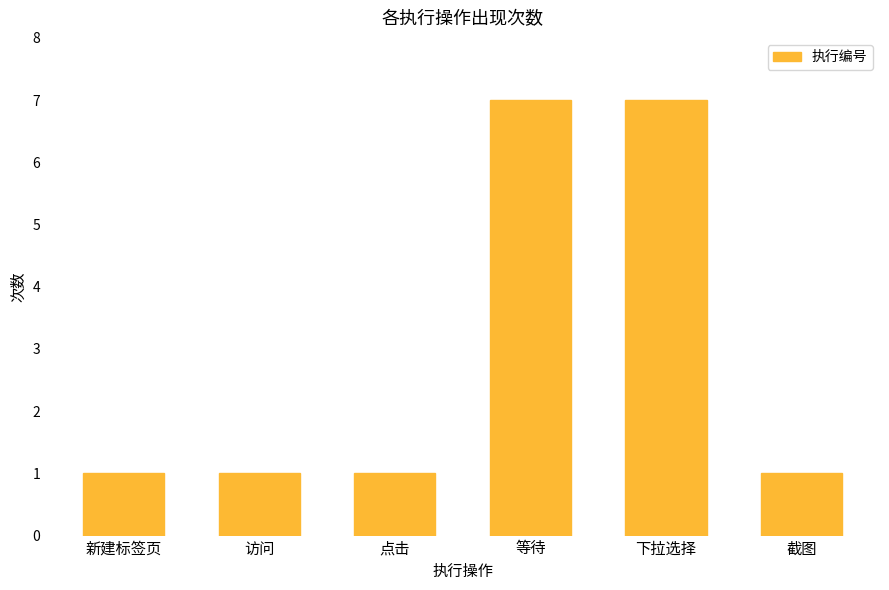

What is the greatest value displayed?

7